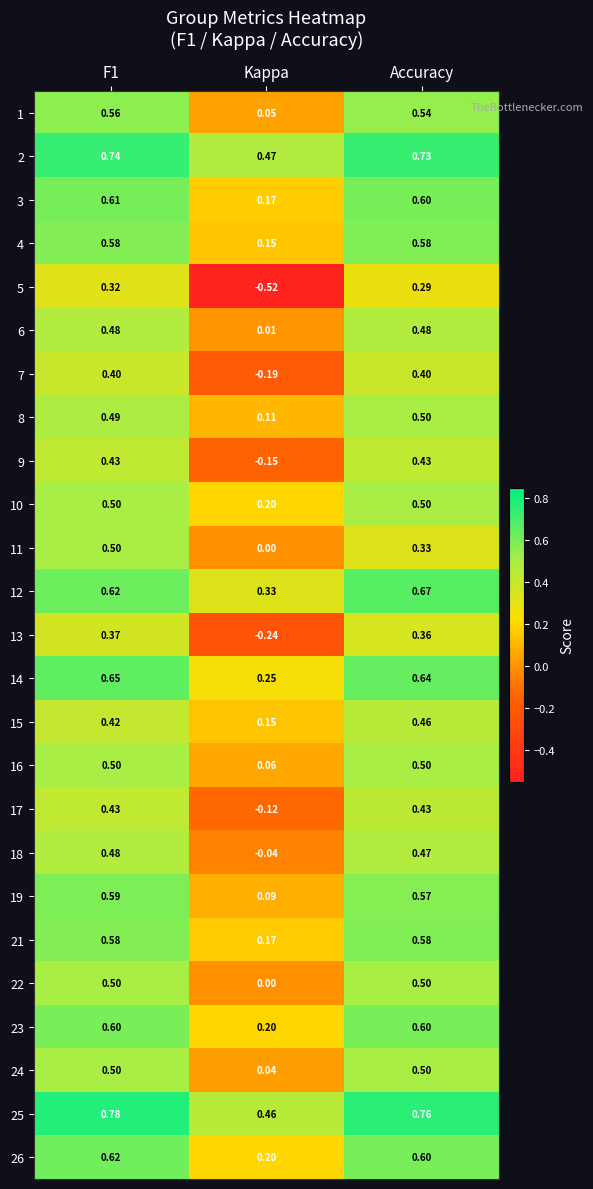

How many distinct data groups are displayed?

25